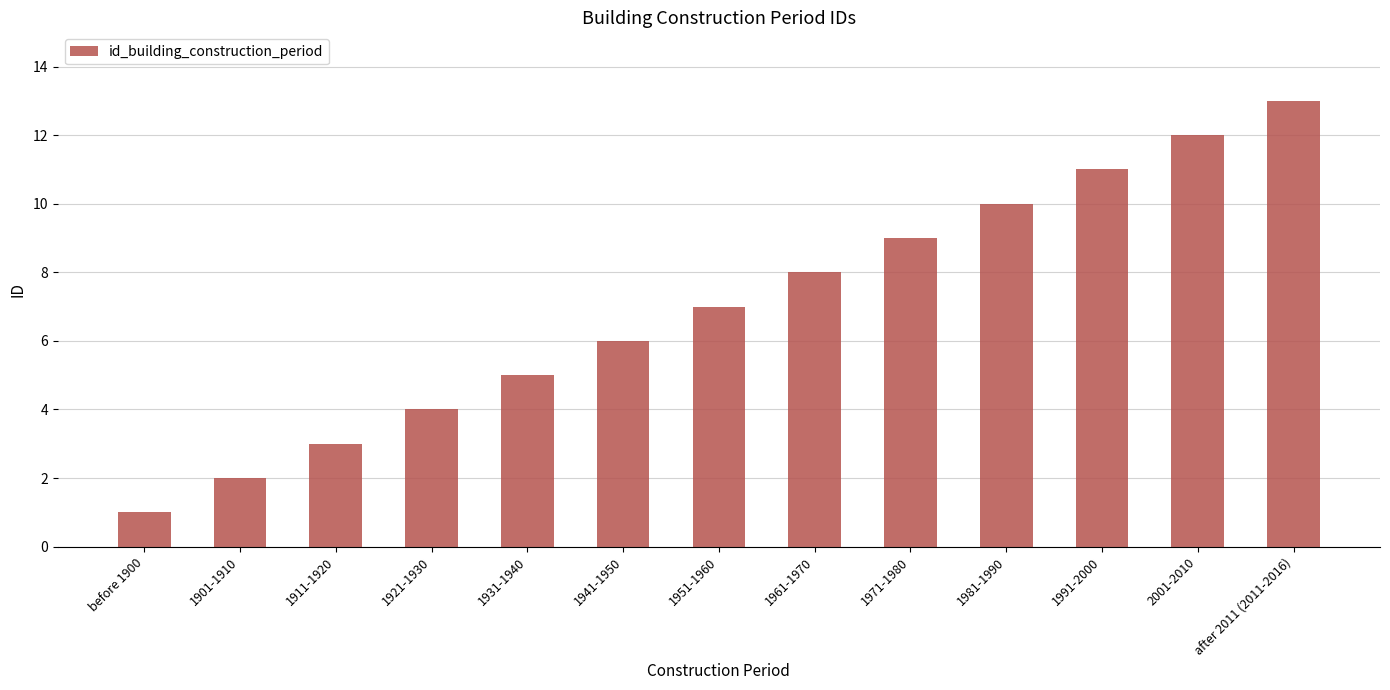

Reading left to right, list all the values displayed in this chart.

before 1900=1	1901-1910=2	1911-1920=3	1921-1930=4	1931-1940=5	1941-1950=6	1951-1960=7	1961-1970=8	1971-1980=9	1981-1990=10	1991-2000=11	2001-2010=12	after 2011 (2011-2016)=13